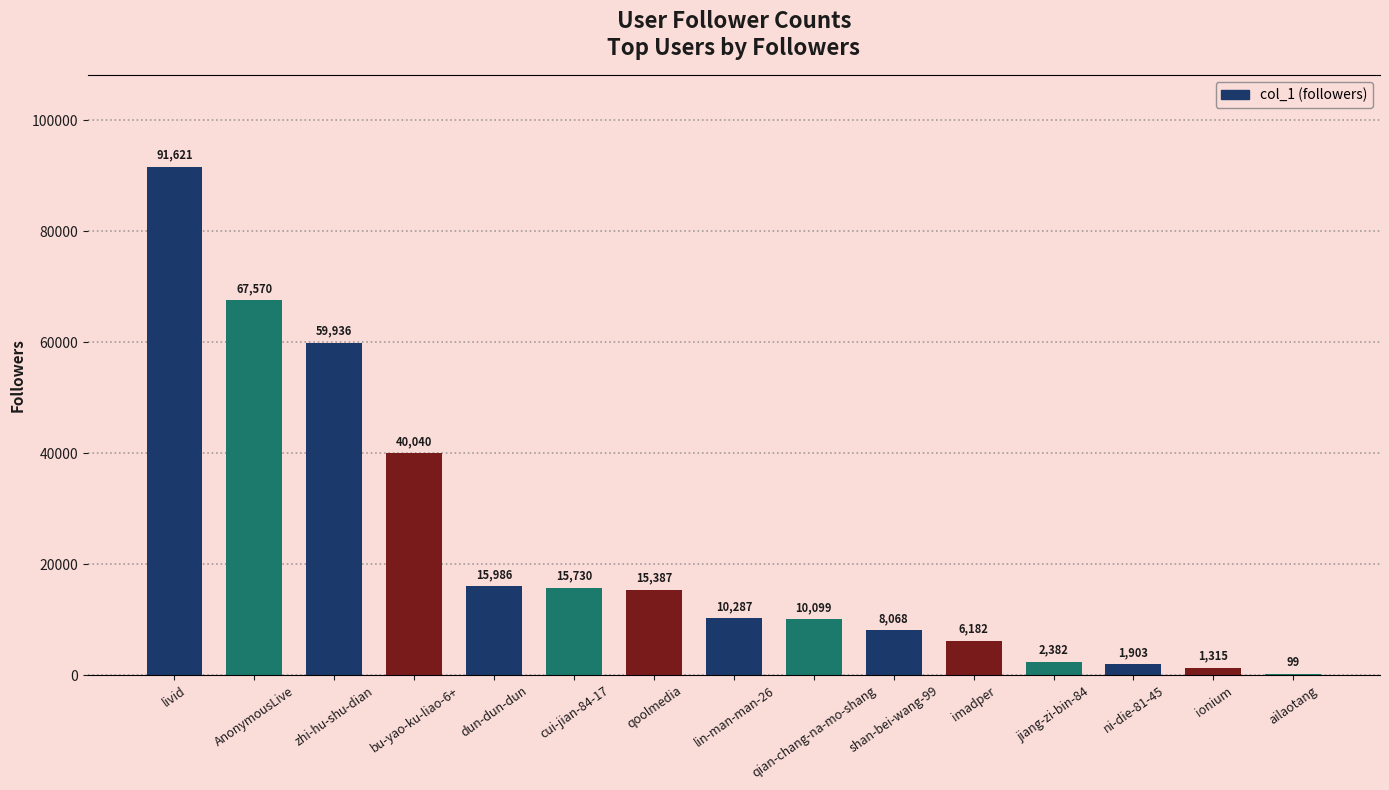

Count the number of categories in the chart.

15